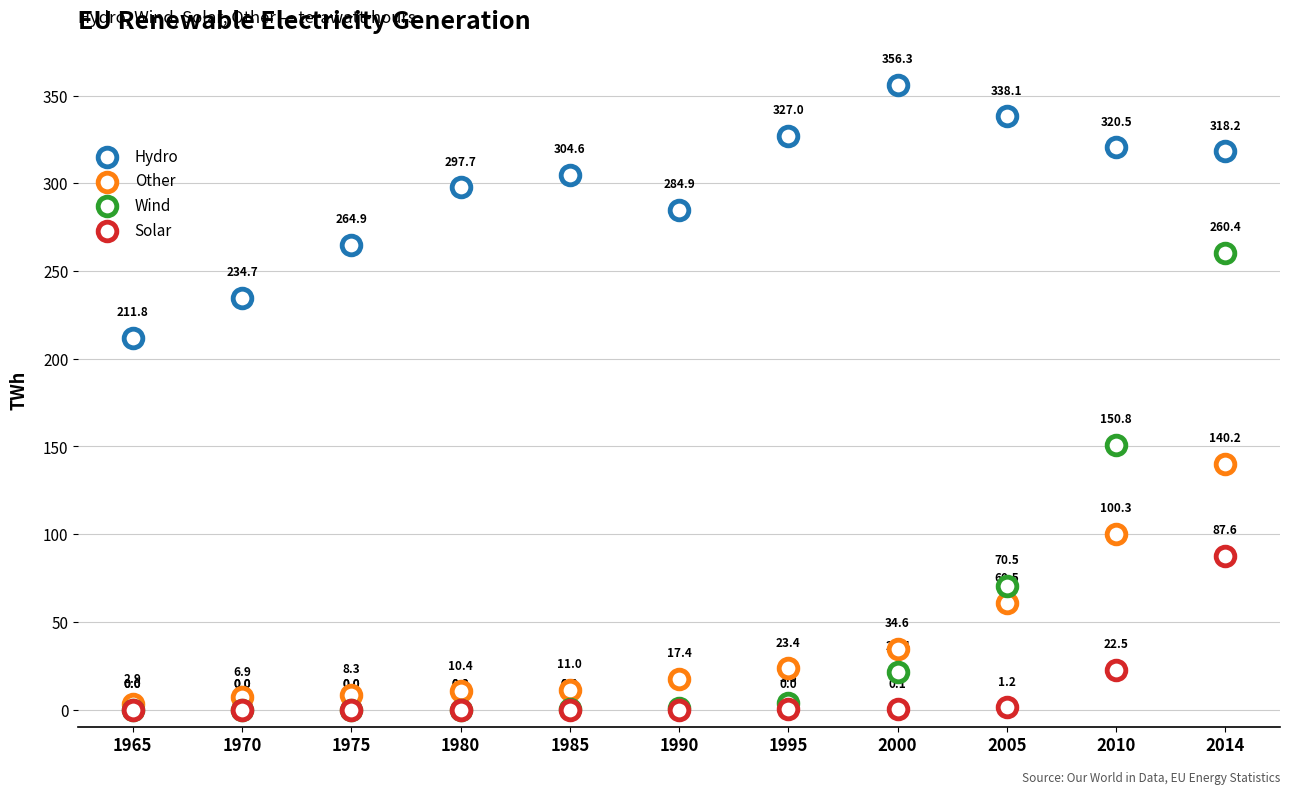

What are all the series names shown in the legend?

Hydro, Other, Wind, Solar